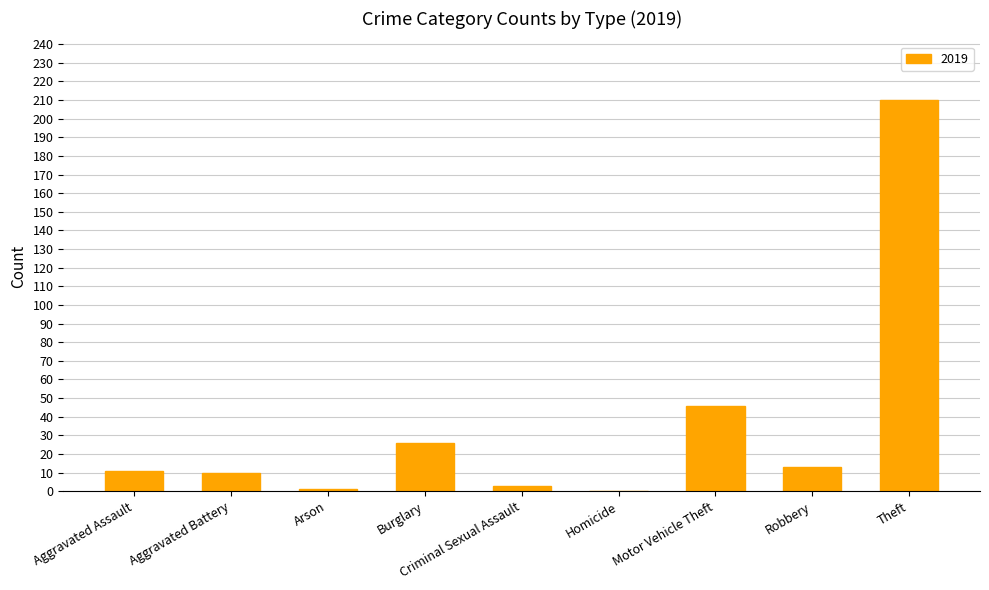

Read the value at Robbery.

13